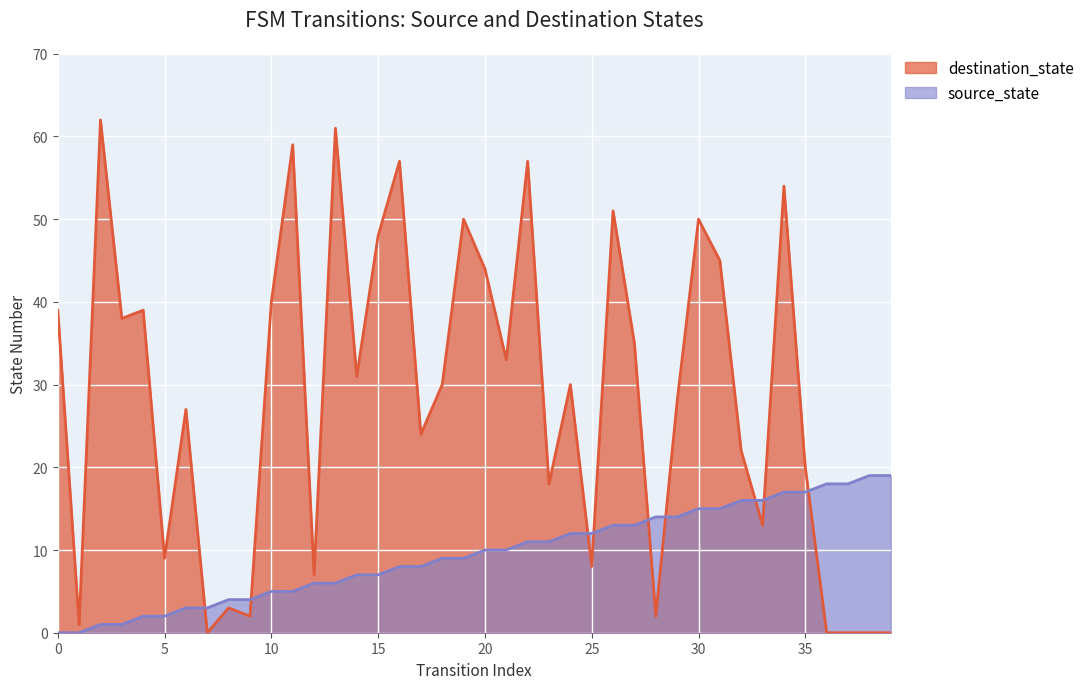

What is the value of the destination_state point at the 4th from the left?

38